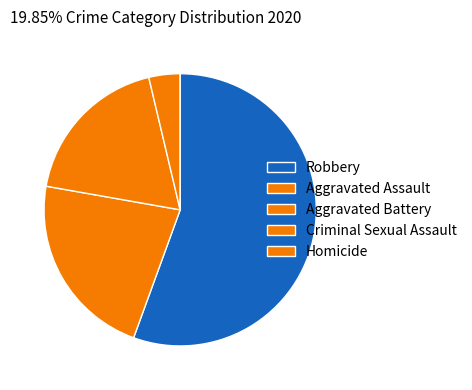

Count the number of slices in the pie.

5